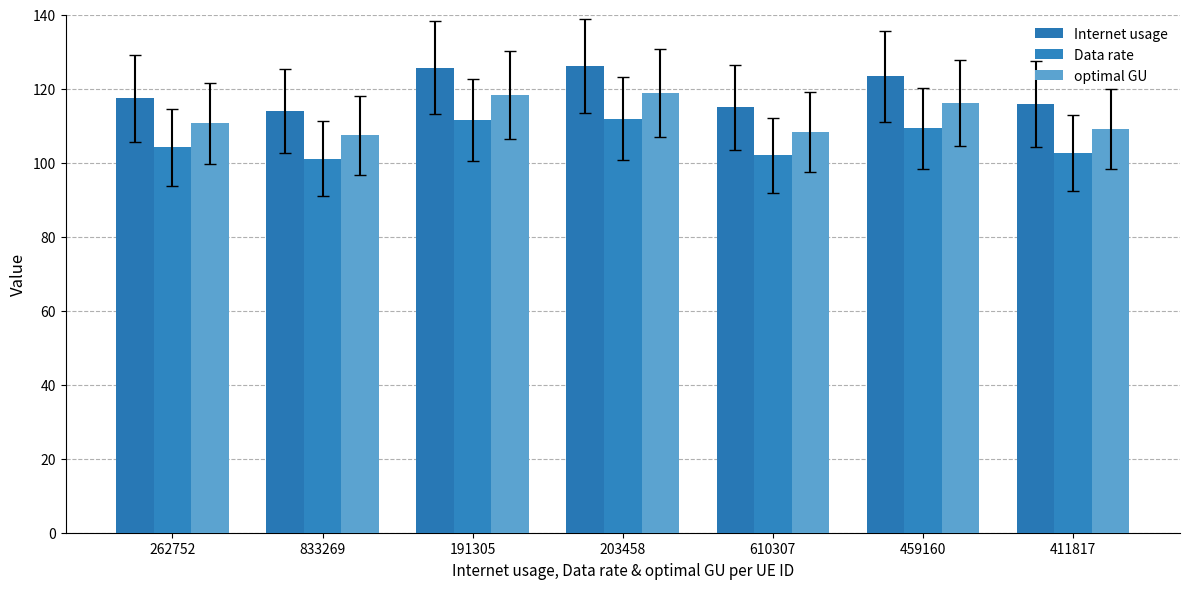

What is the spread (max minus min) of values at 262752?

13.3